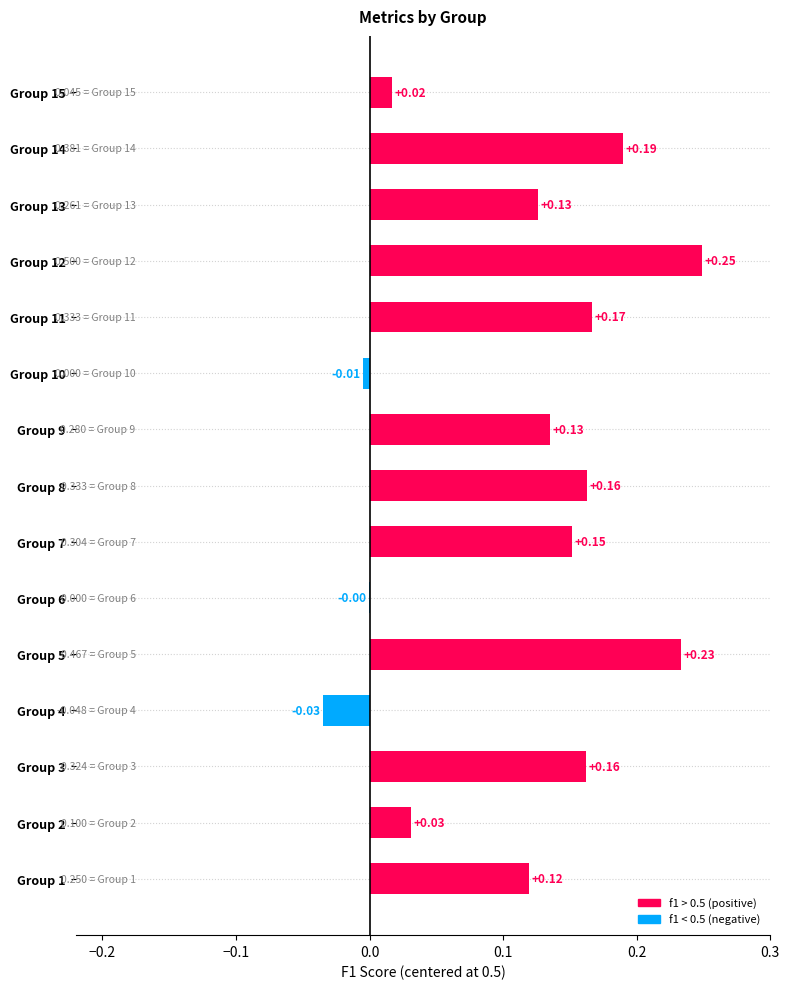

How many data points are above 0?

12